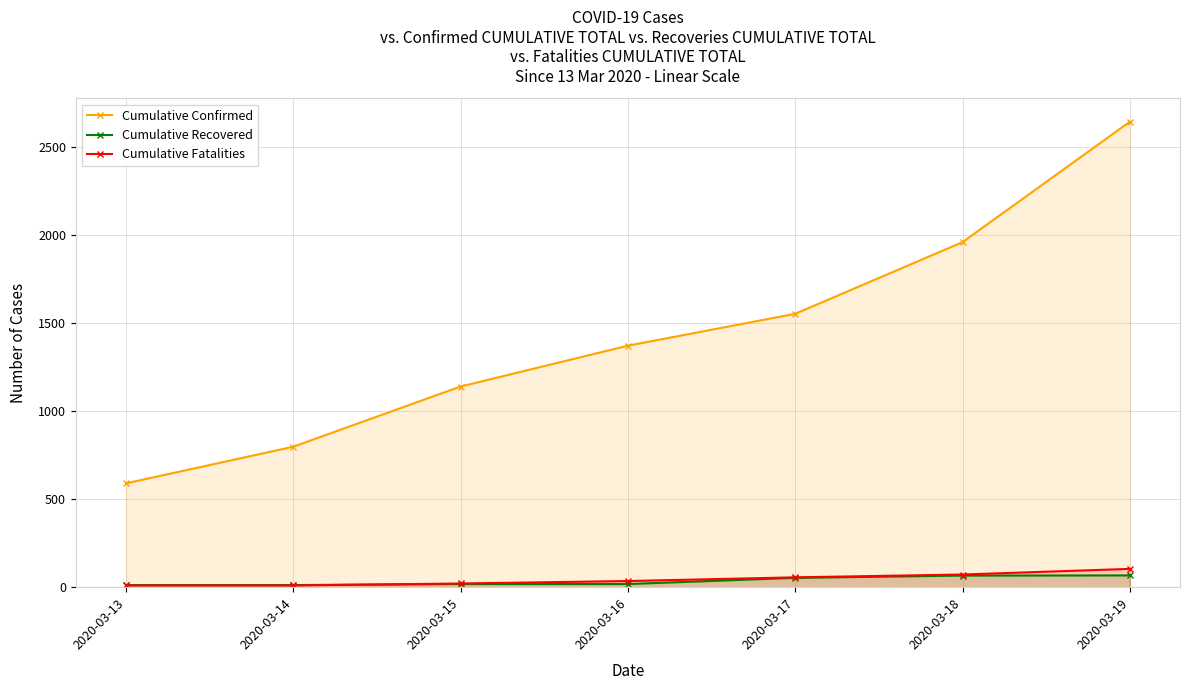

What is the total value across all series at 2020-03-18?

2098